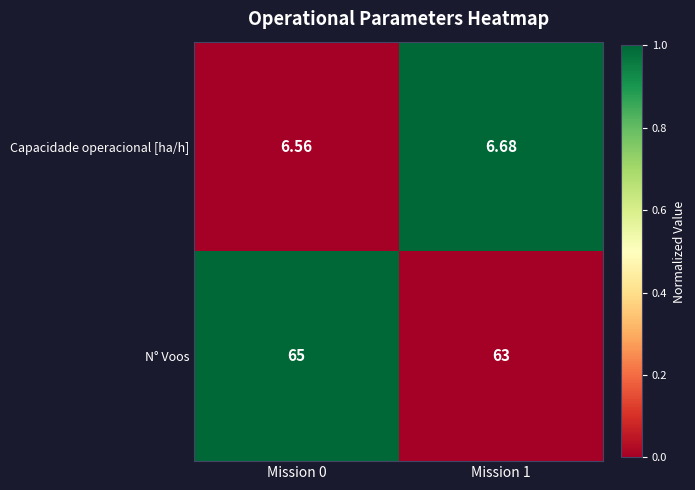

Which series has the largest total across all categories?

N° Voos